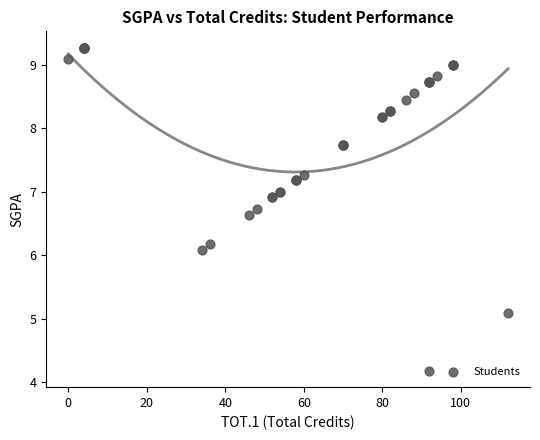

What Y value in the scatter plot is closest to 6?

6.1